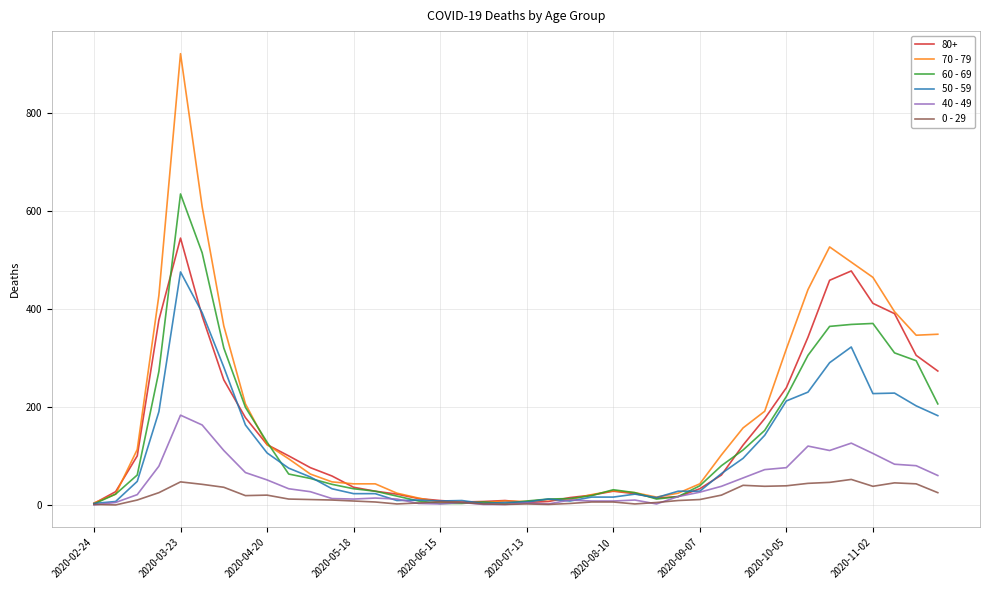

At how many categories does at least one series exceed 871?

1